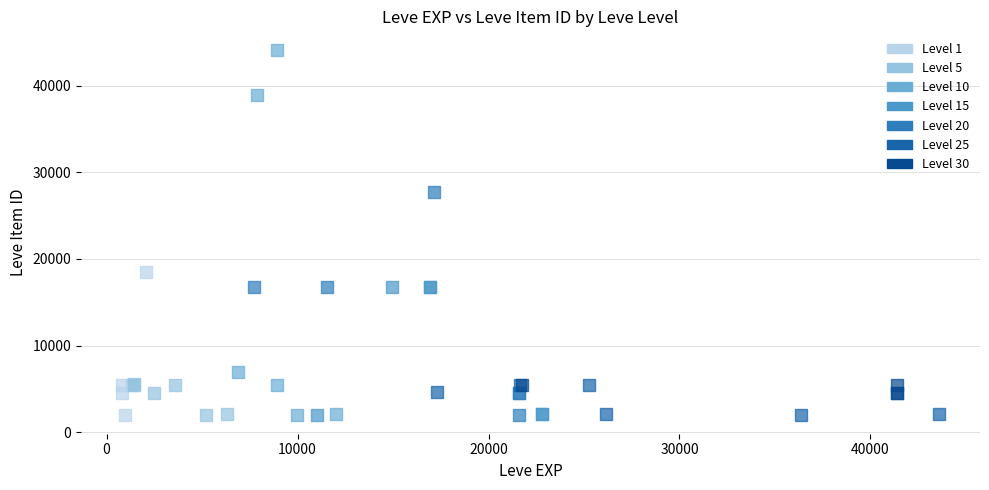

Which series has the largest Y range (max minus min)?

Level 10